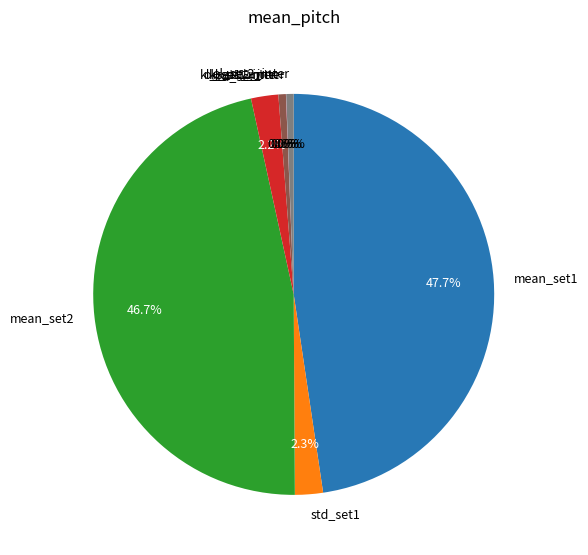

To the nearest percent, what percentage of the pie is mean_set1?

48%